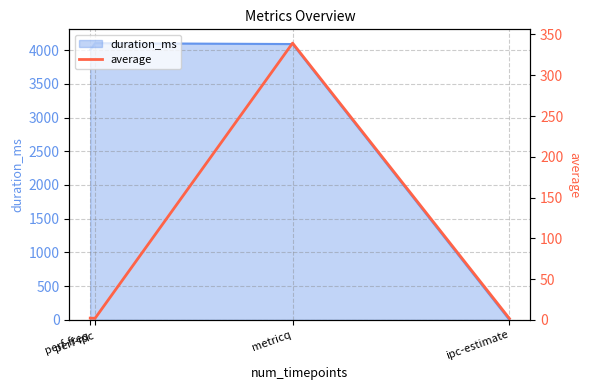

What is the change in value from perf-ipc to ipc-estimate?

-0.3